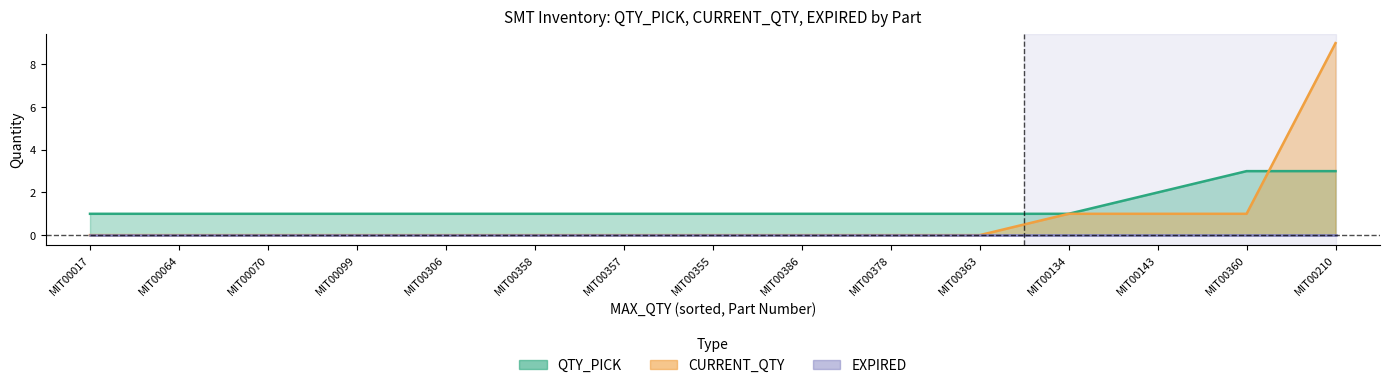

How many QTY_PICK values are between 1 and 2?

13